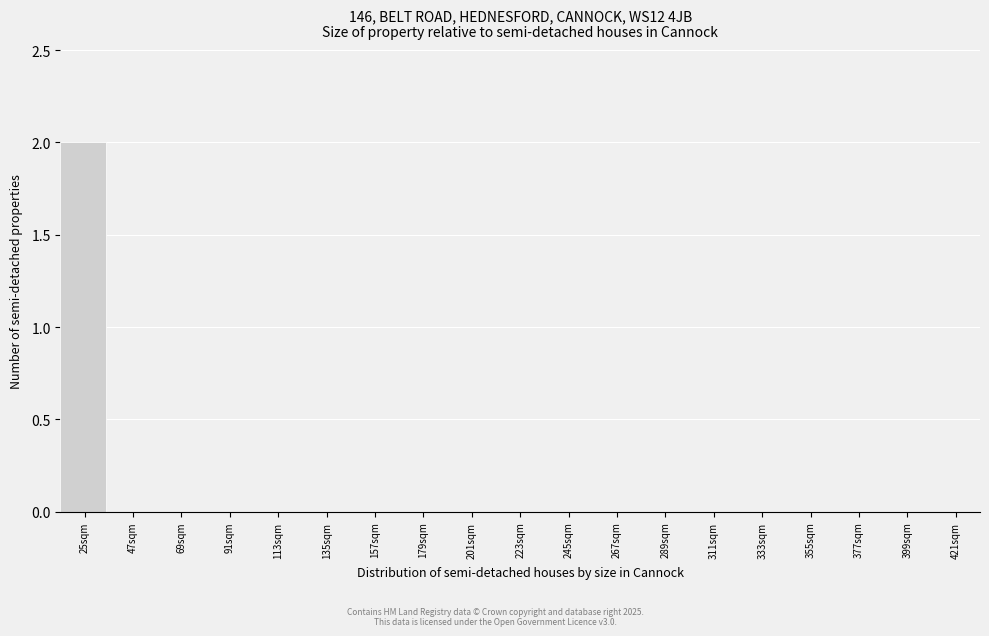

Reading left to right, transcribe all the data shown in this chart.

25sqm=2	47sqm=0	69sqm=0	91sqm=0	113sqm=0	135sqm=0	157sqm=0	179sqm=0	201sqm=0	223sqm=0	245sqm=0	267sqm=0	289sqm=0	311sqm=0	333sqm=0	355sqm=0	377sqm=0	399sqm=0	421sqm=0